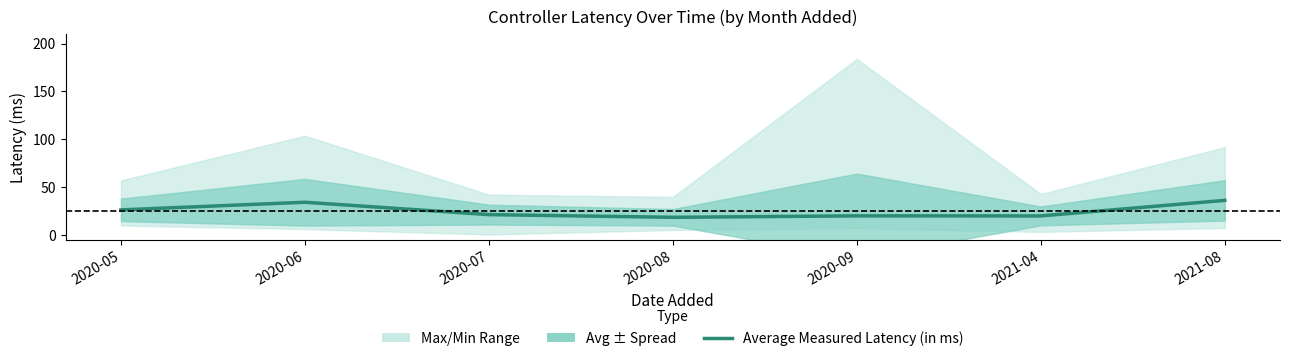

The value at 2020-08 is 7.8. True or false?

False